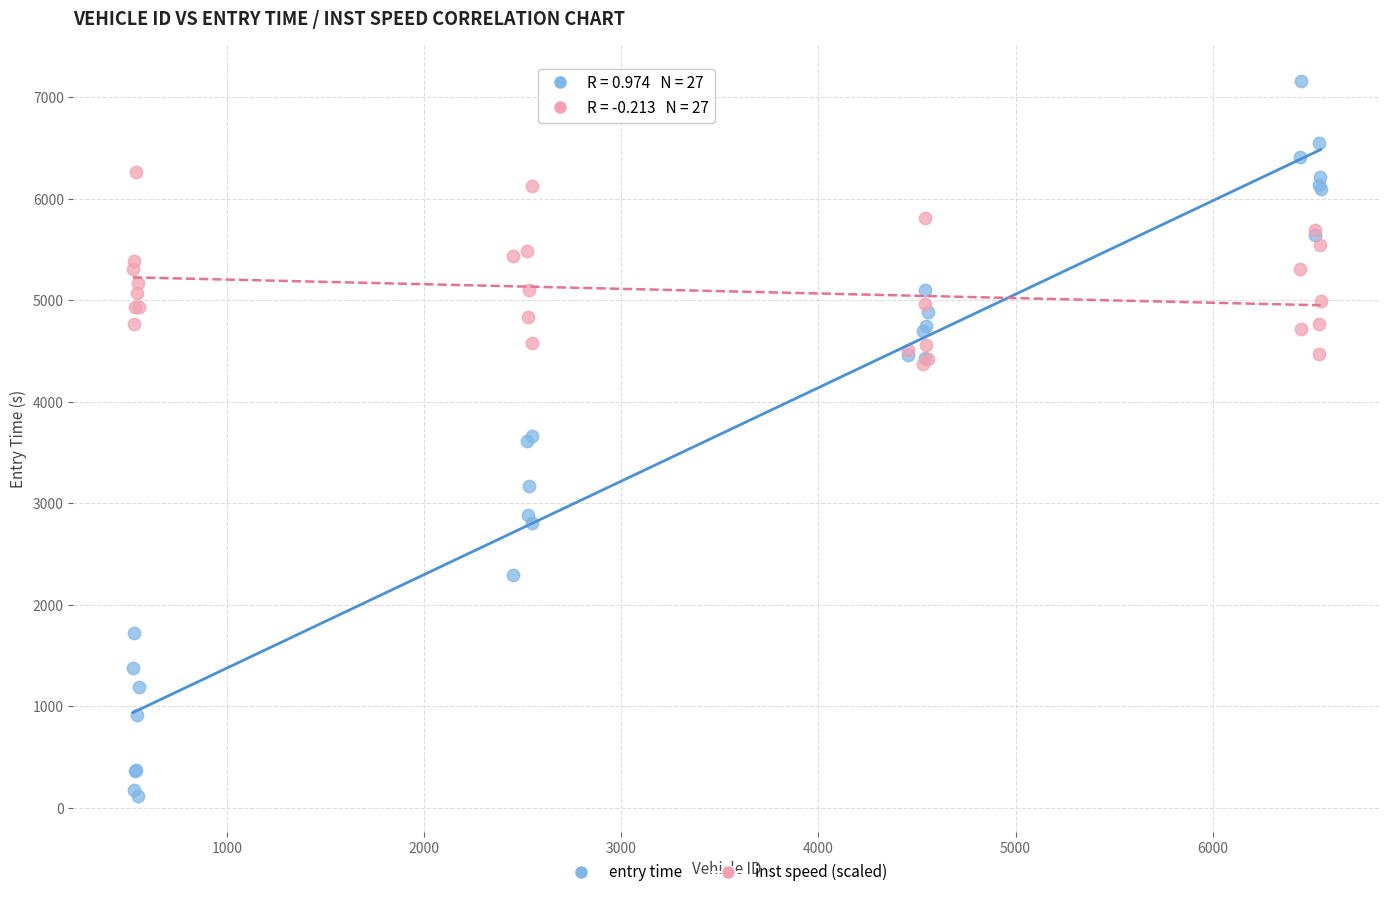

Which series reaches the minimum Y coordinate?

entry time